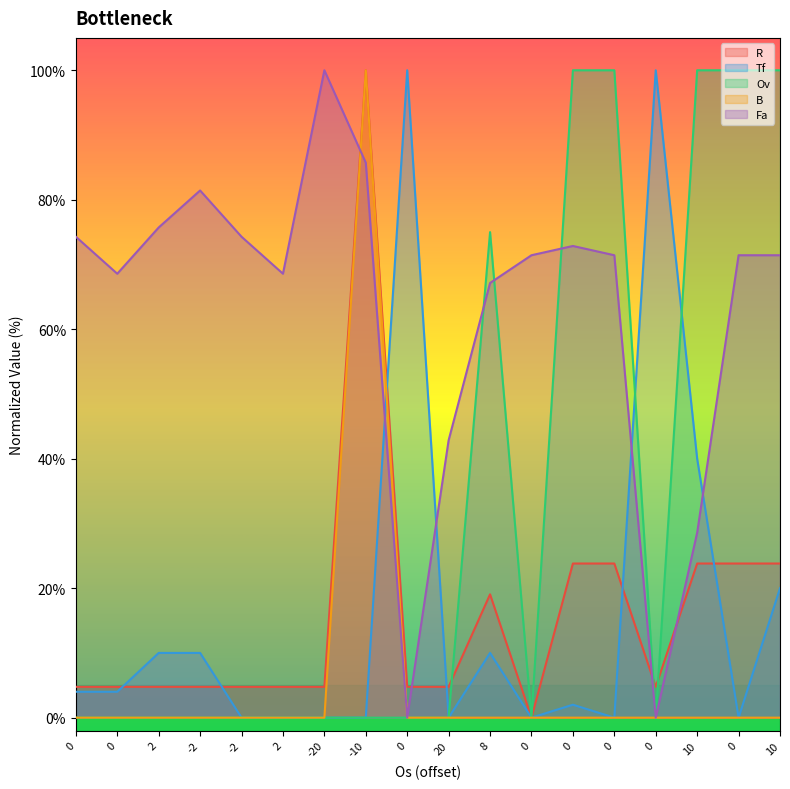

What is the average value of the Ov series?

31.9